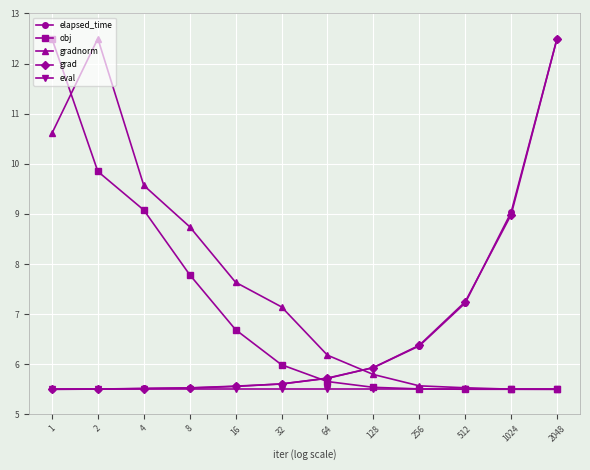

How many data points in gradnorm are less than 7?

6